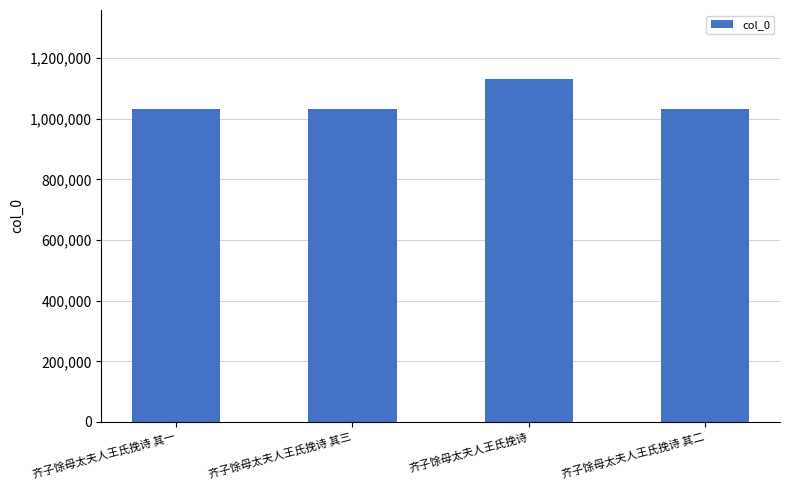

What is the ratio of the value at 齐子馀母太夫人王氏挽诗 其三 to the value at 齐子馀母太夫人王氏挽诗 其一?

1.0